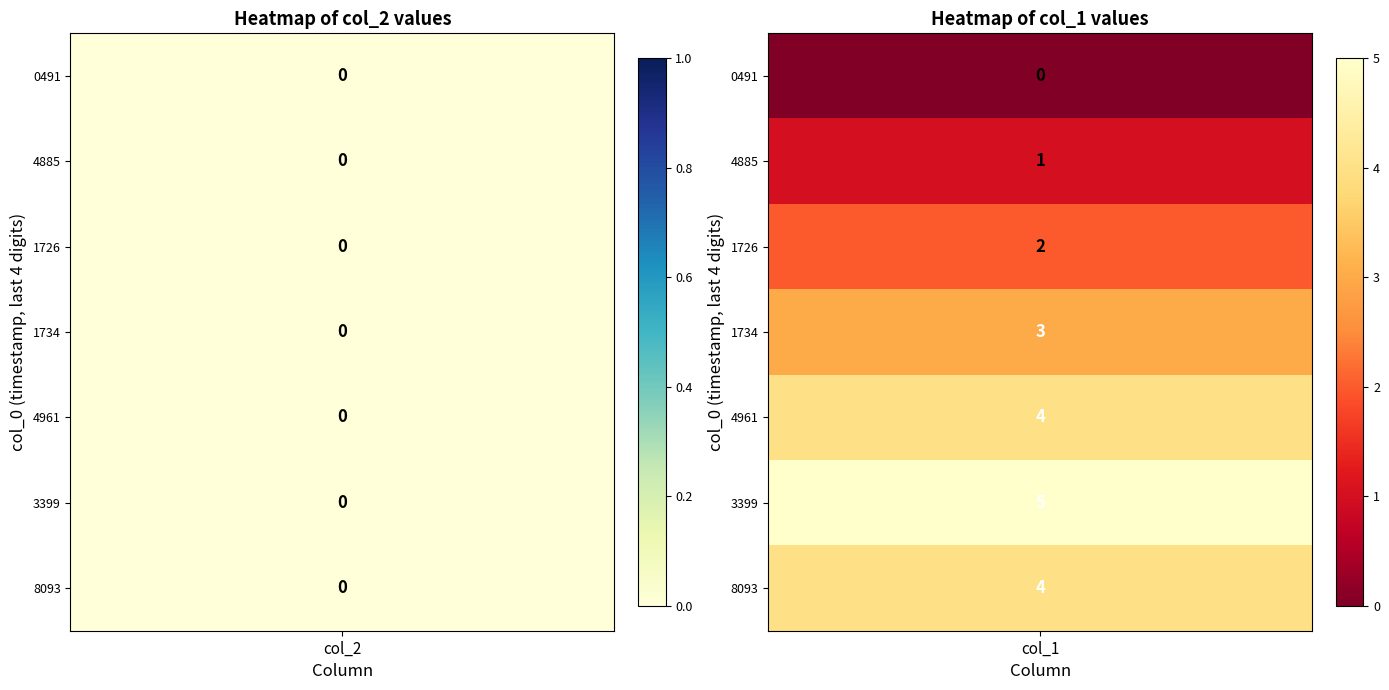

What is the sum of all 1 values?

19